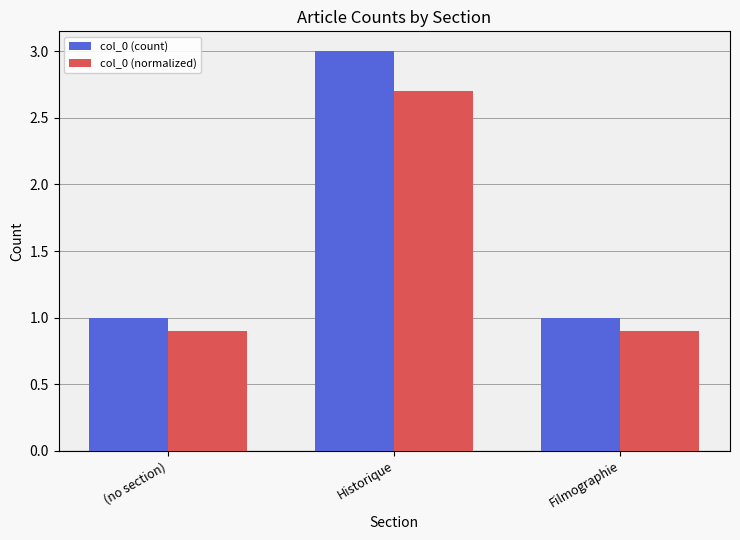

Reading left to right, transcribe all the data shown in this chart.

col_0 (count): 1.0	3.0	1.0
col_0 (normalized): 0.9	2.7	0.9